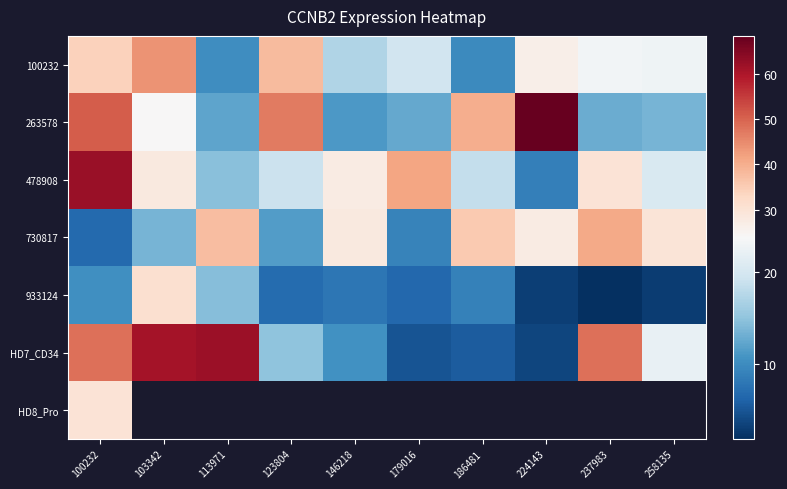

Rank the categories by 263578 value from highest to lowest.

224143, 100232, 123804, 186481, 103342, 258135, 237983, 179016, 113971, 146218